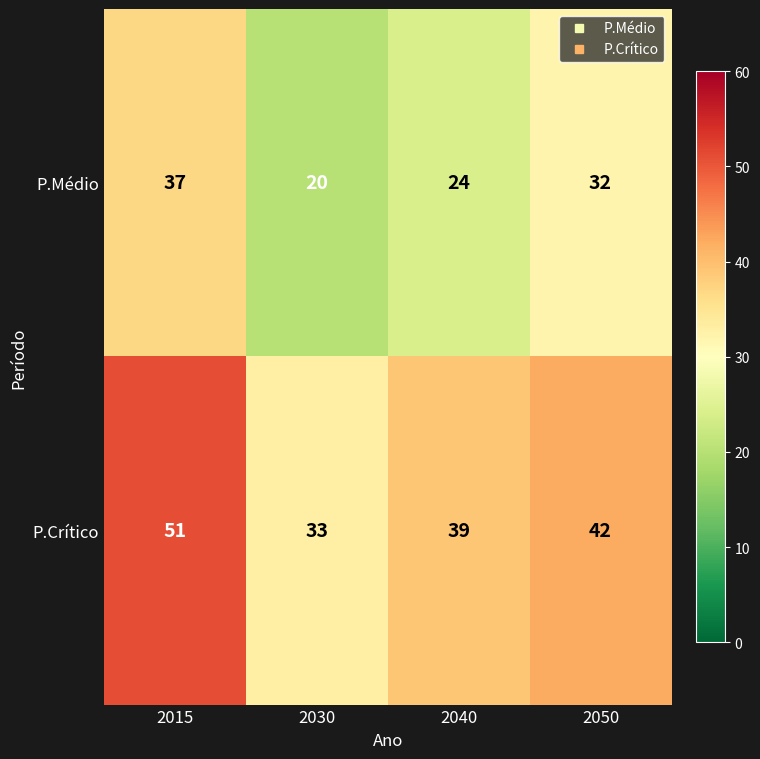

Count the number of data series in this chart.

2